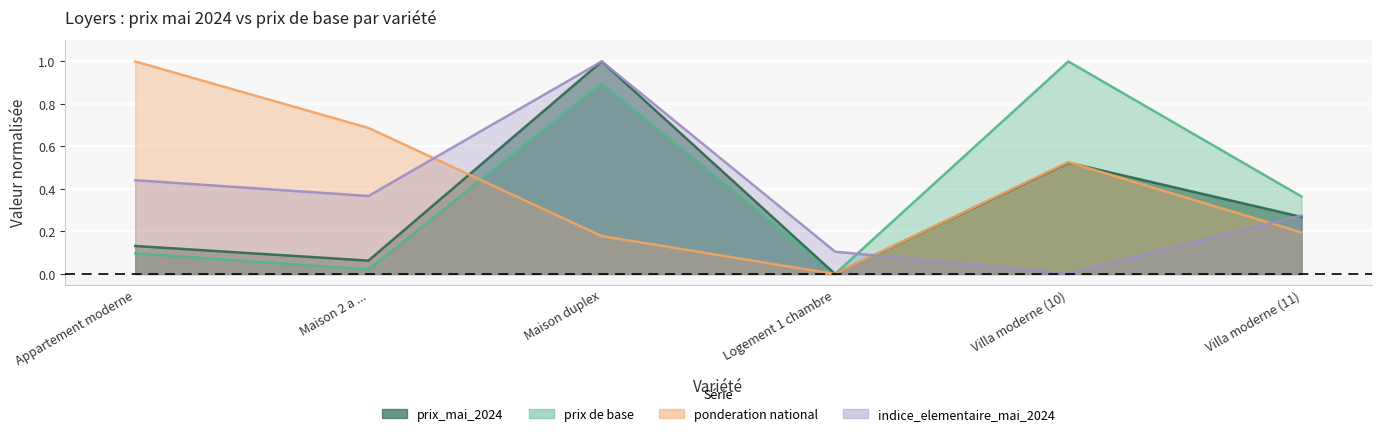

True or false: indice_elementaire_mai_2024 and prix_mai_2024 intersect in this chart.

True